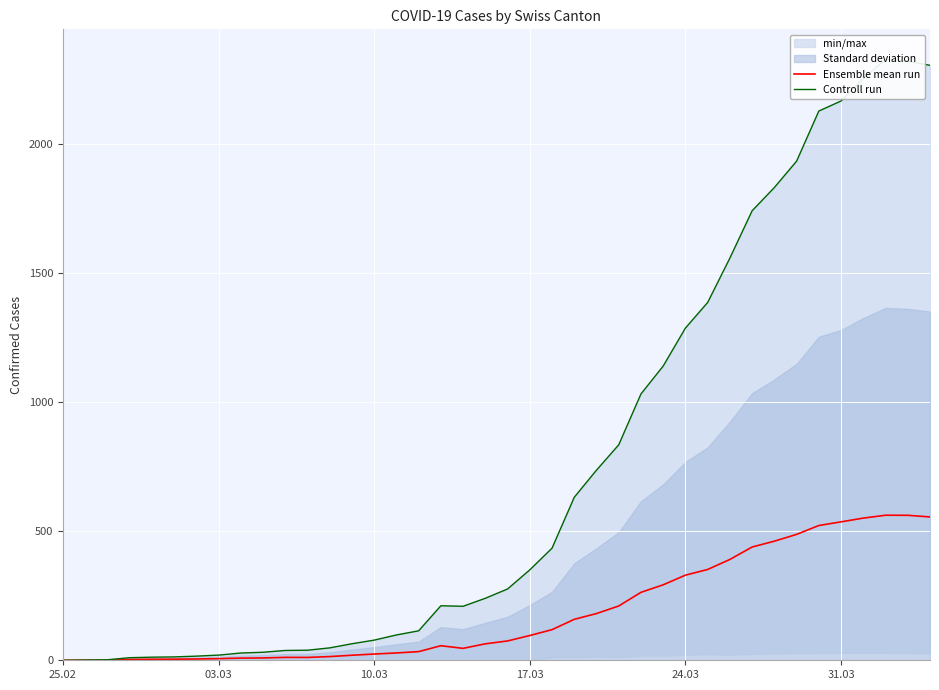

The value of Controll run at 9 is 19.4. True or false?

False